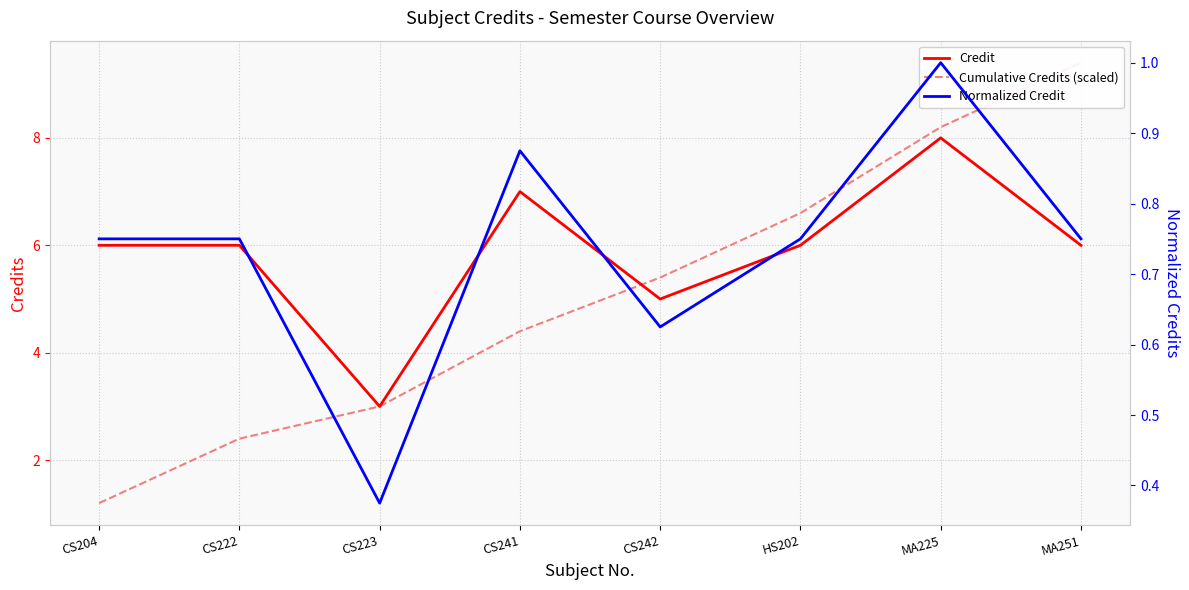

Is it true that Cumulative Credits (scaled) equals 9.4 at MA251?

True